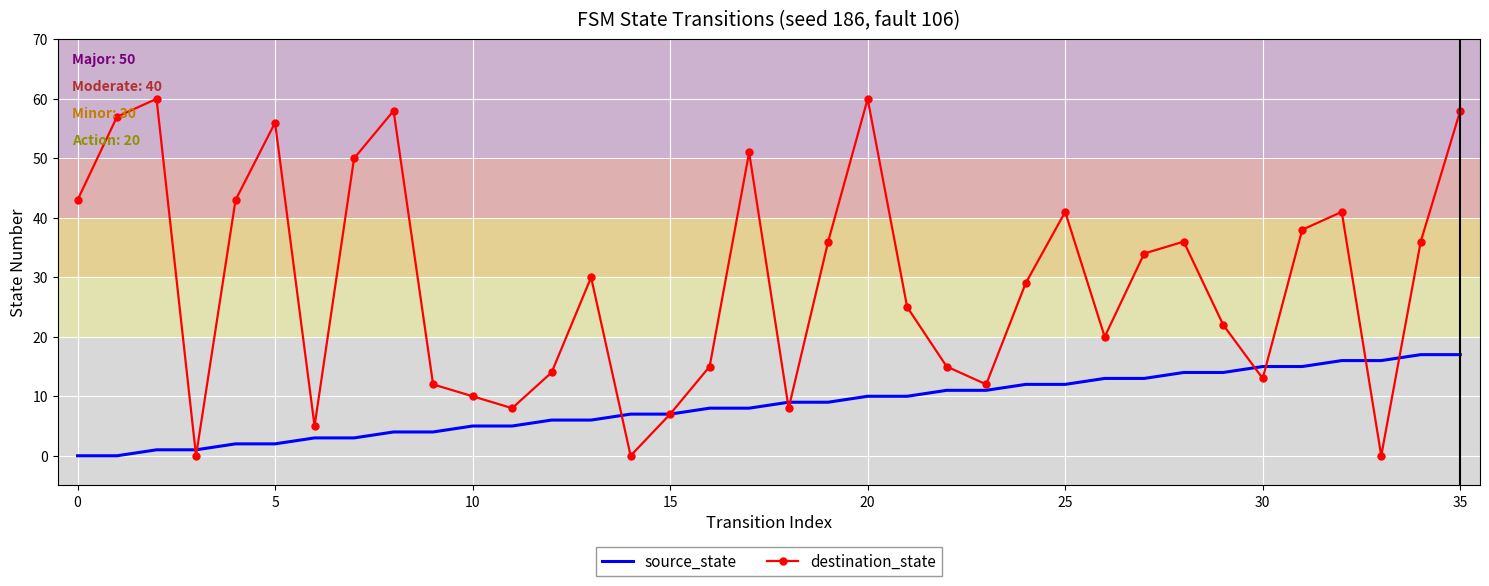

How many categories are shown in the chart?

36